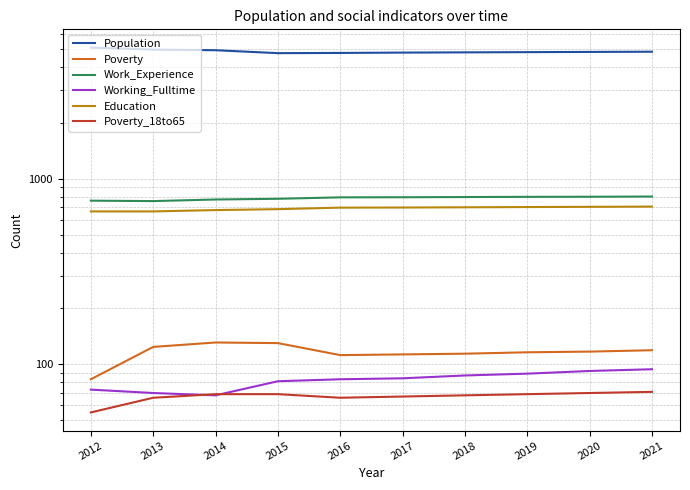

What is the difference between the second highest and minimum values in the Working_Fulltime series?

24